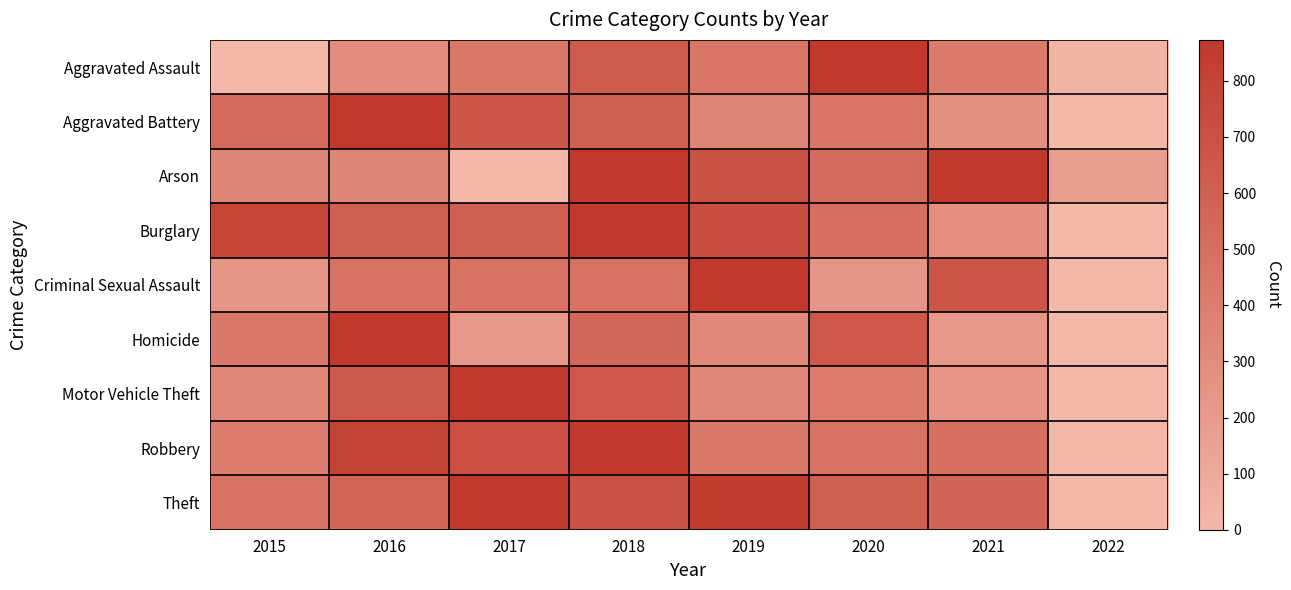

At which category is the sum across all series the highest?

2018